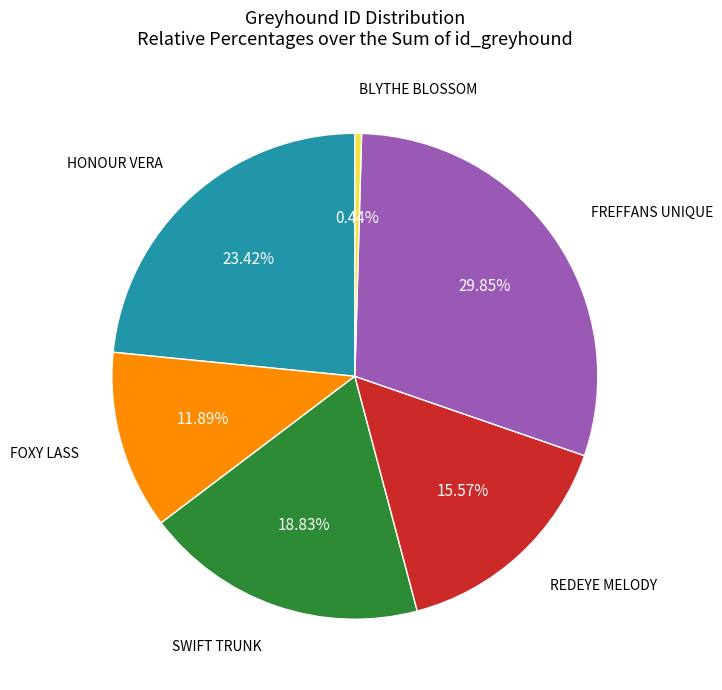

Is there a majority slice in this chart?

No